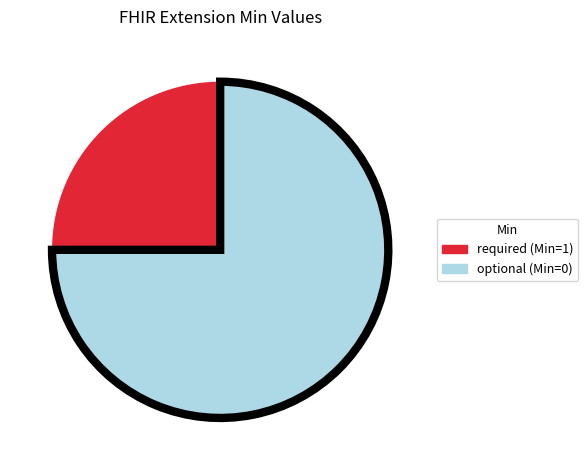

Is there a majority slice in this chart?

Yes